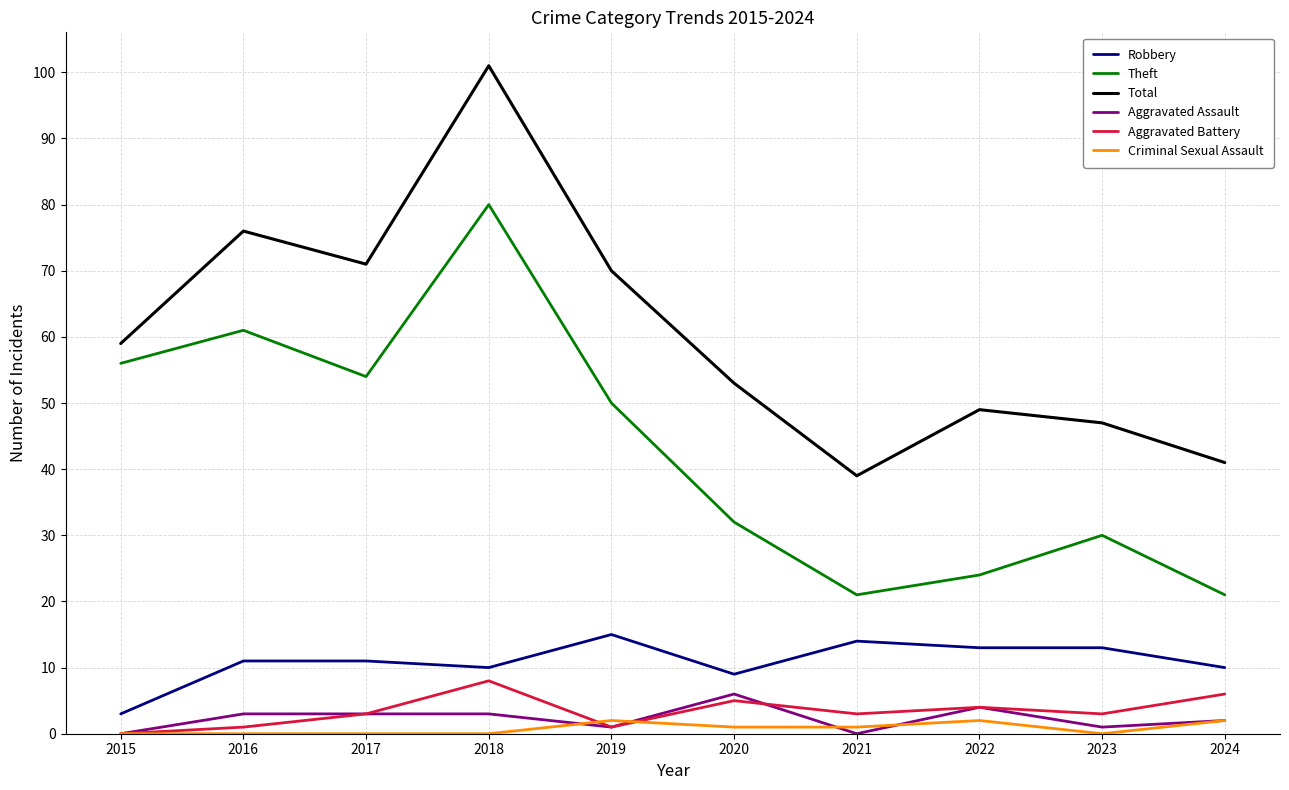

Reading left to right, list all the values displayed in this chart.

Robbery: 3	11	11	10	15	9	14	13	13	10
Theft: 56	61	54	80	50	32	21	24	30	21
Total: 59	76	71	101	70	53	39	49	47	41
Aggravated Assault: 0	3	3	3	1	6	0	4	1	2
Aggravated Battery: 0	1	3	8	1	5	3	4	3	6
Criminal Sexual Assault: 0	0	0	0	2	1	1	2	0	2